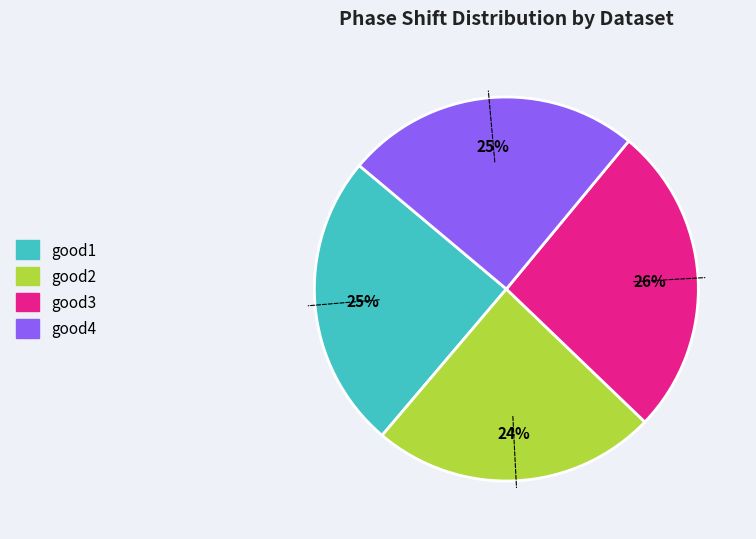

To the nearest percent, what is the difference between the good1 and good2 slice percentages?

1%